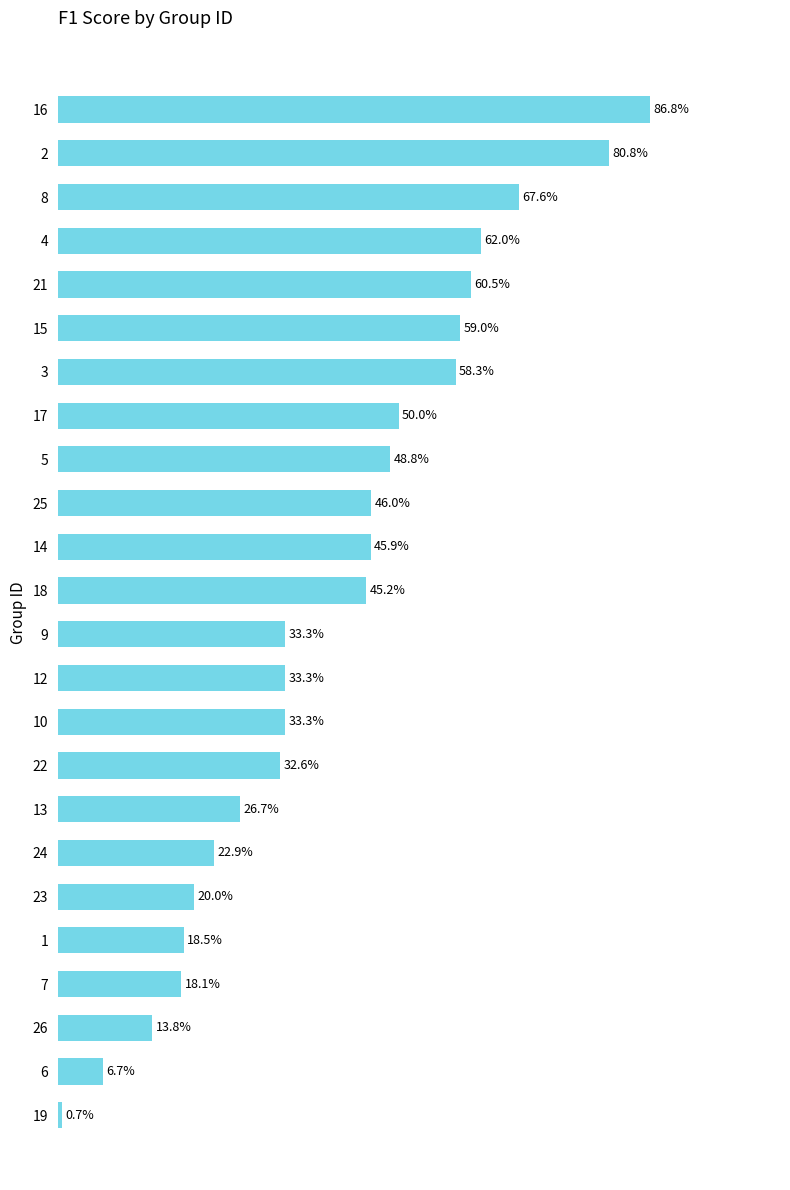

Are the bars horizontal?

Yes